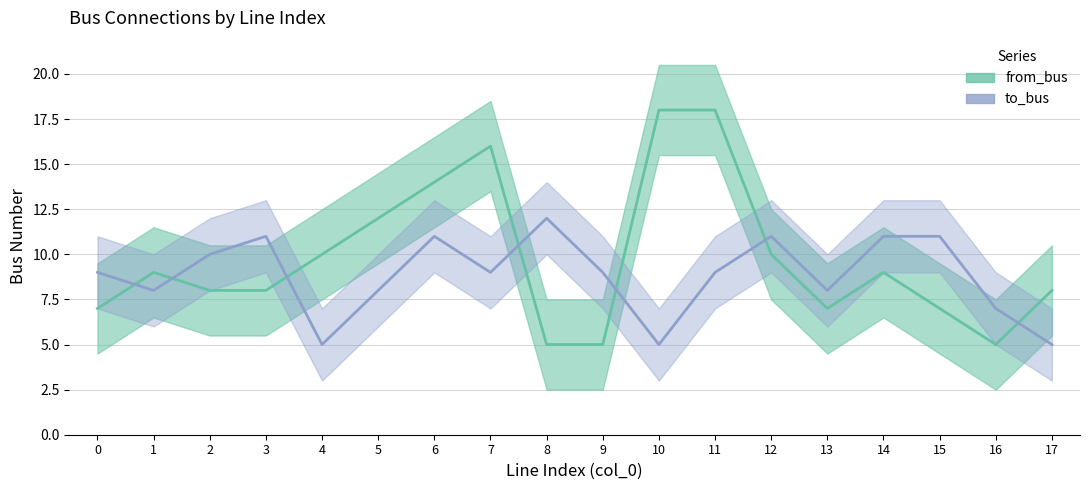

Between 0 and 14, which series saw the biggest shift?

from_bus